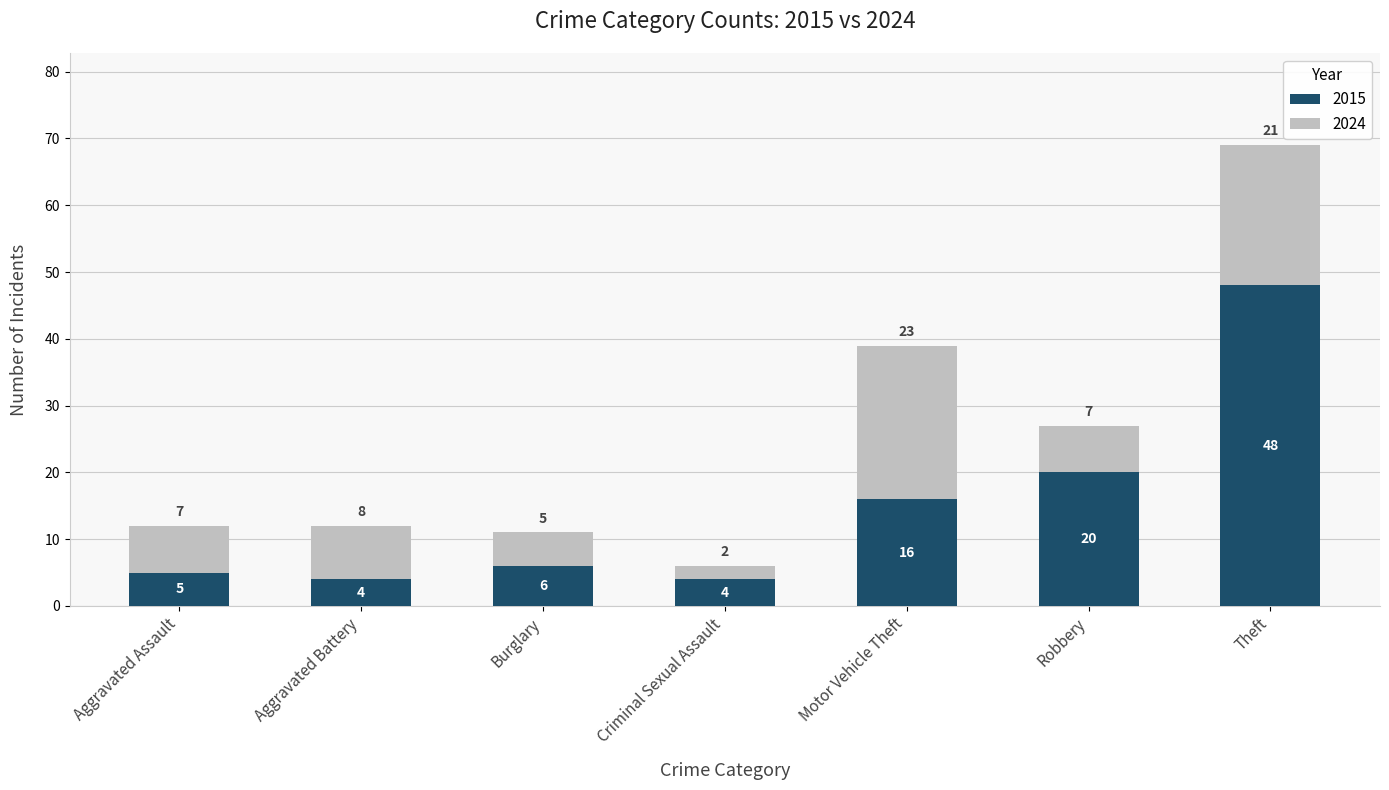

What is the approximate value of 2015 at Robbery?

20